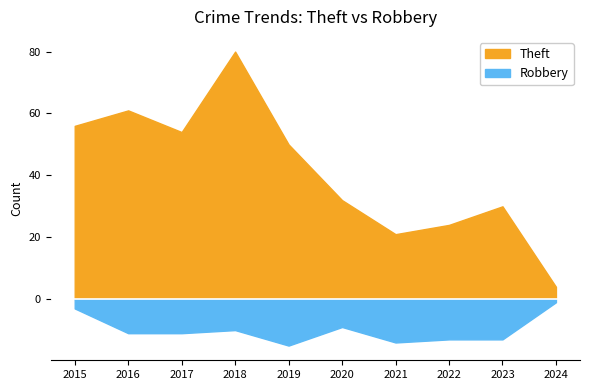

Rank the series by their maximum value, from lowest to highest.

Robbery, Theft